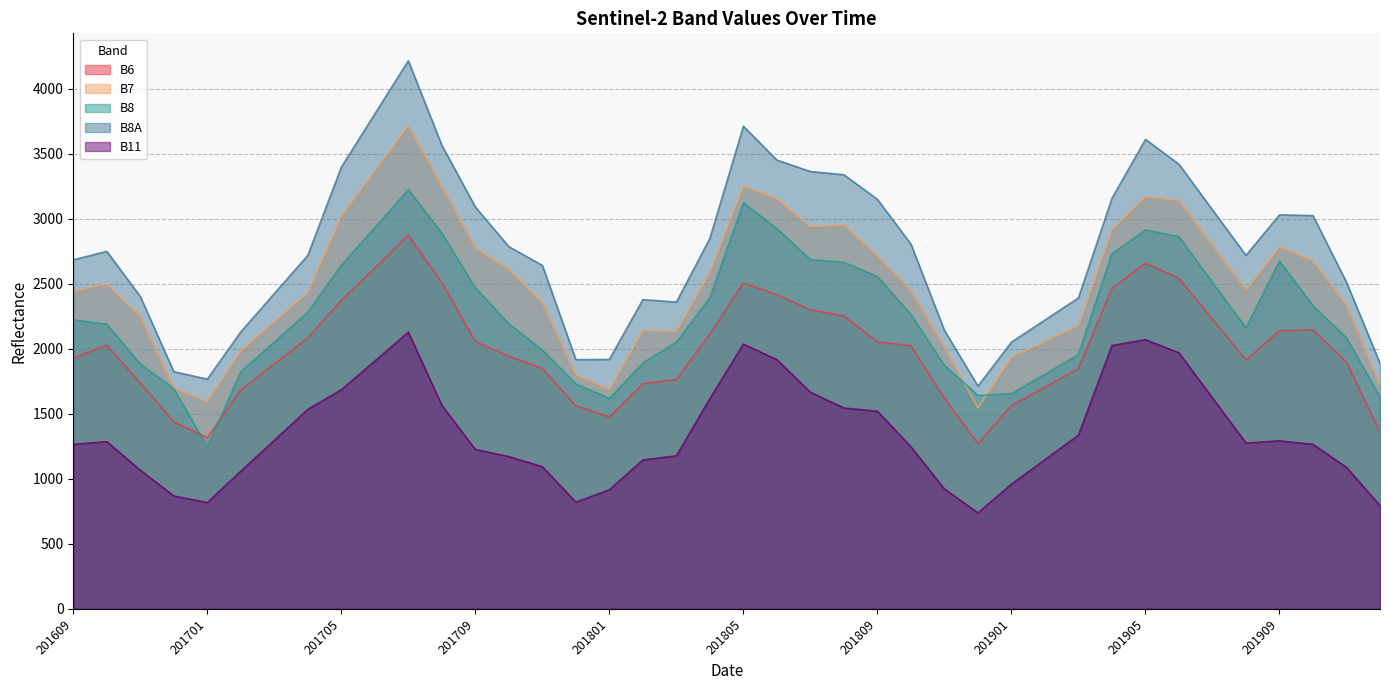

At which label does B8 first exceed 2223?

201704